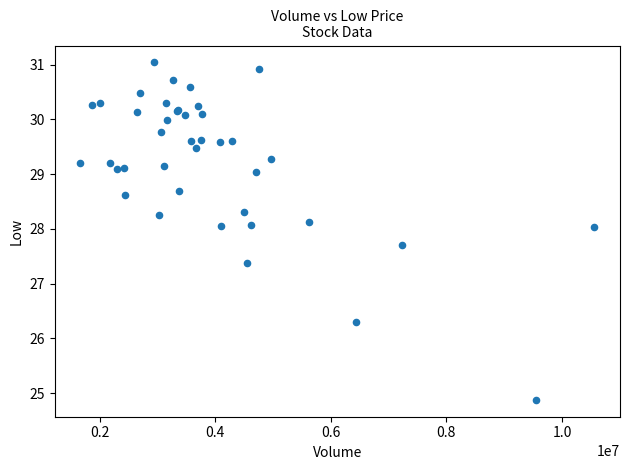

What Y value in the scatter plot is closest to 27?

27.4